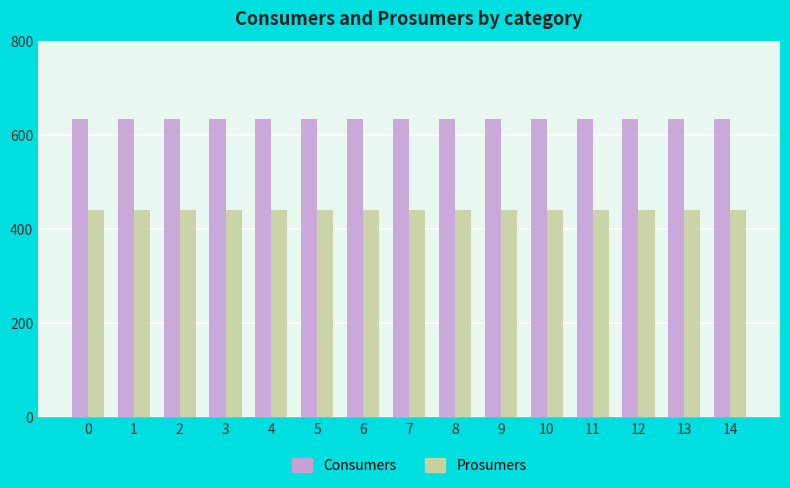

At how many categories does at least one series exceed 629?

15